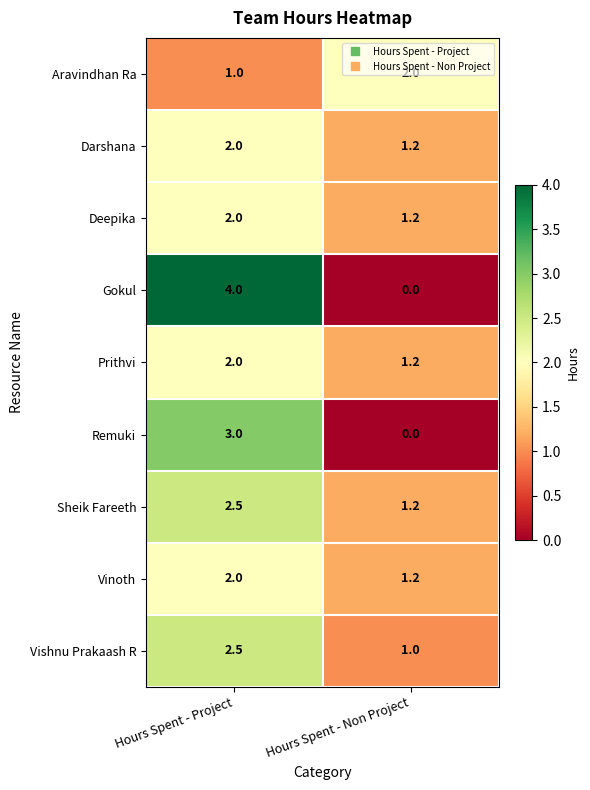

What is the difference between the highest and lowest values at Hours Spent - Non Project?

2.0